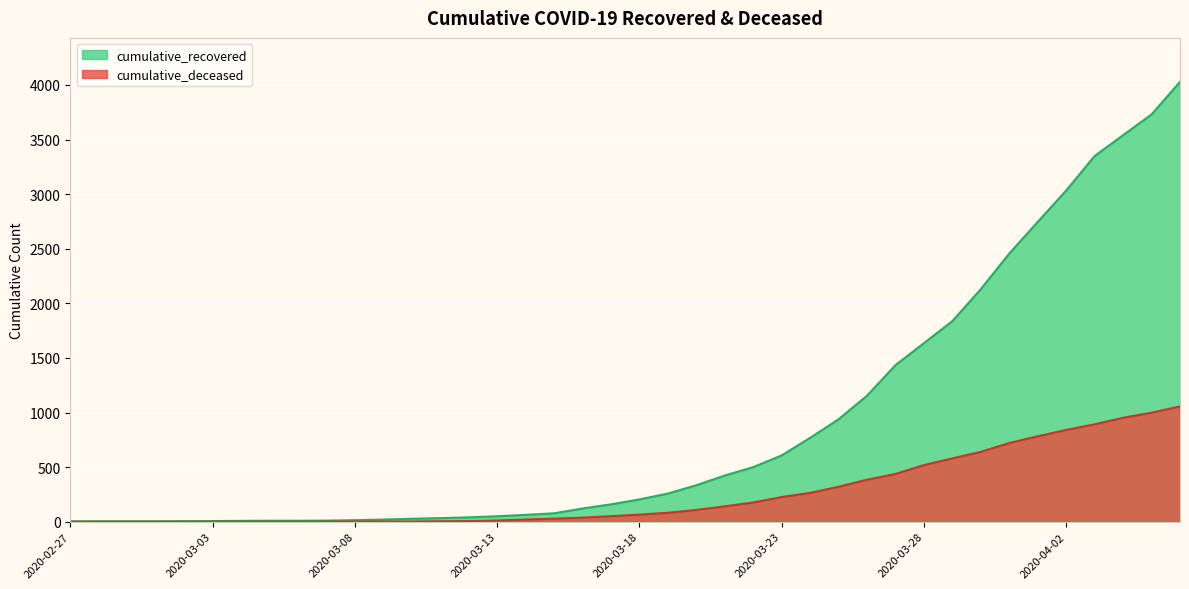

Read the cumulative_recovered value at 2020-03-05.

9